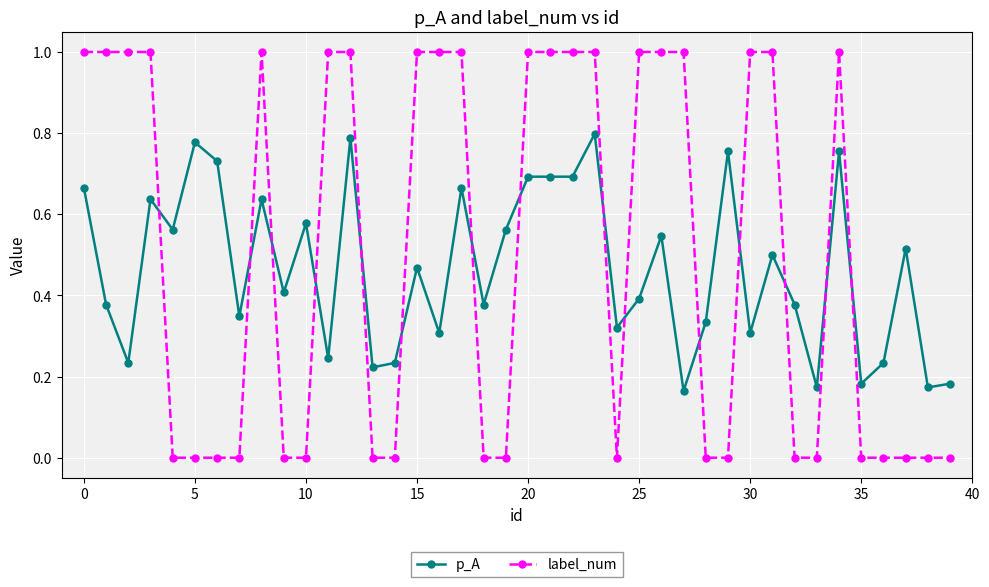

What is the greatest value displayed?

1.0